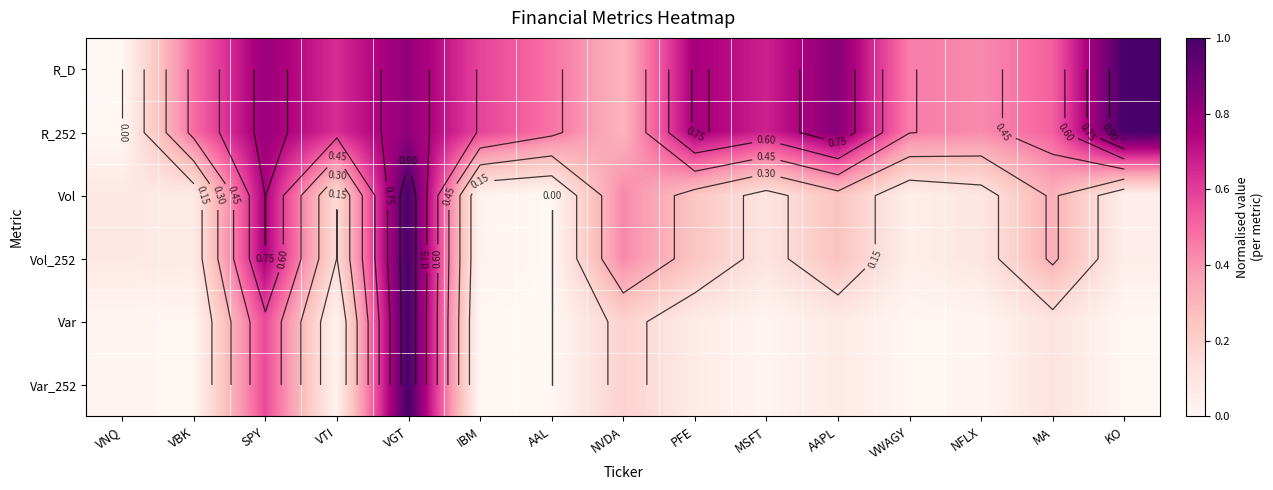

Is it true that R_252 equals 0.5 at VBK?

True